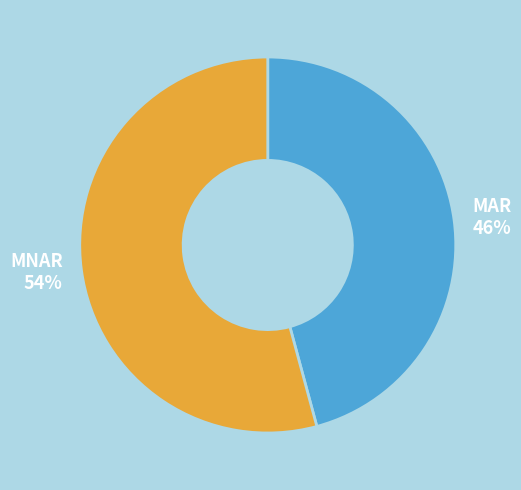

To the nearest percent, what is the combined percentage of MAR and MNAR?

100%